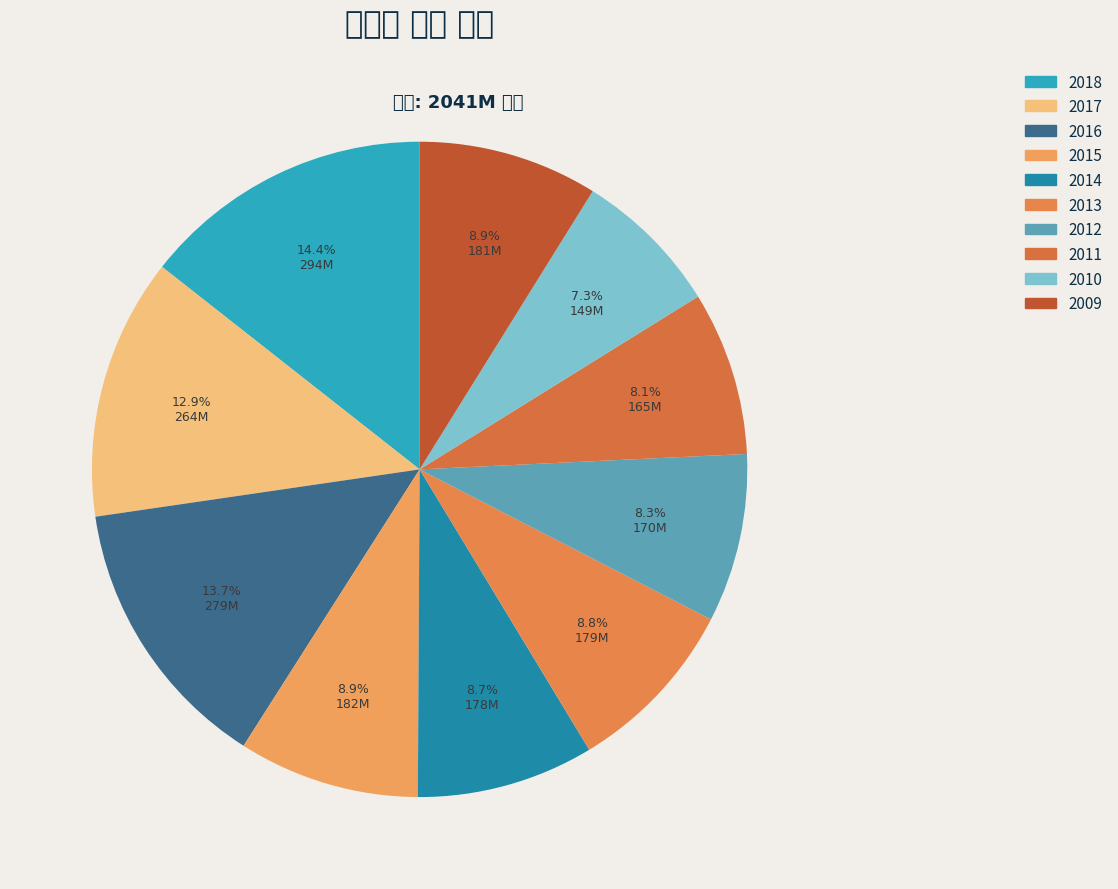

Does 2011 account for over 50% of the chart?

No